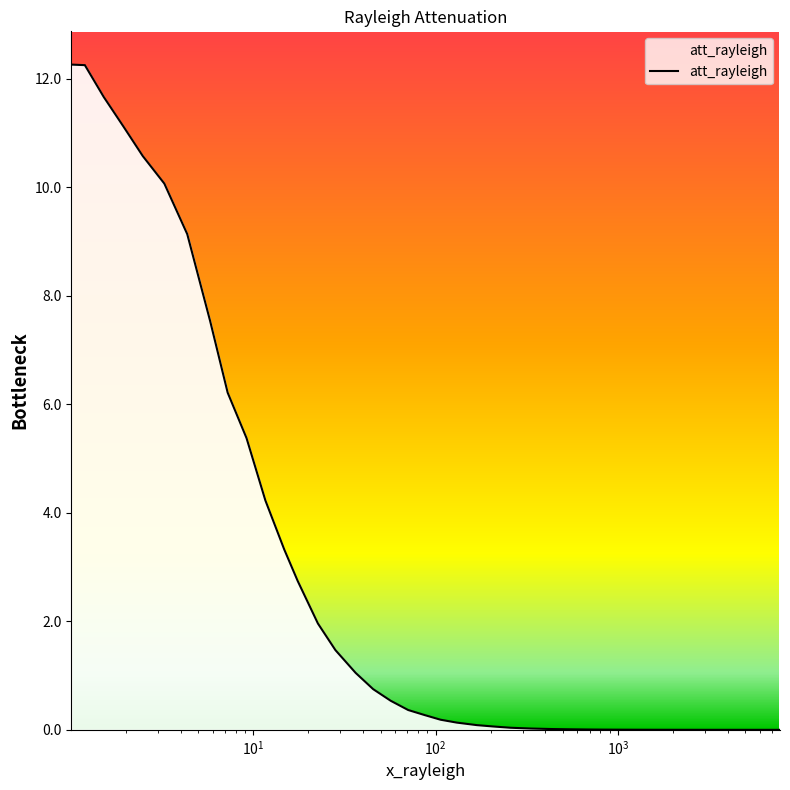

What is the maximum value shown in the chart?

12.3